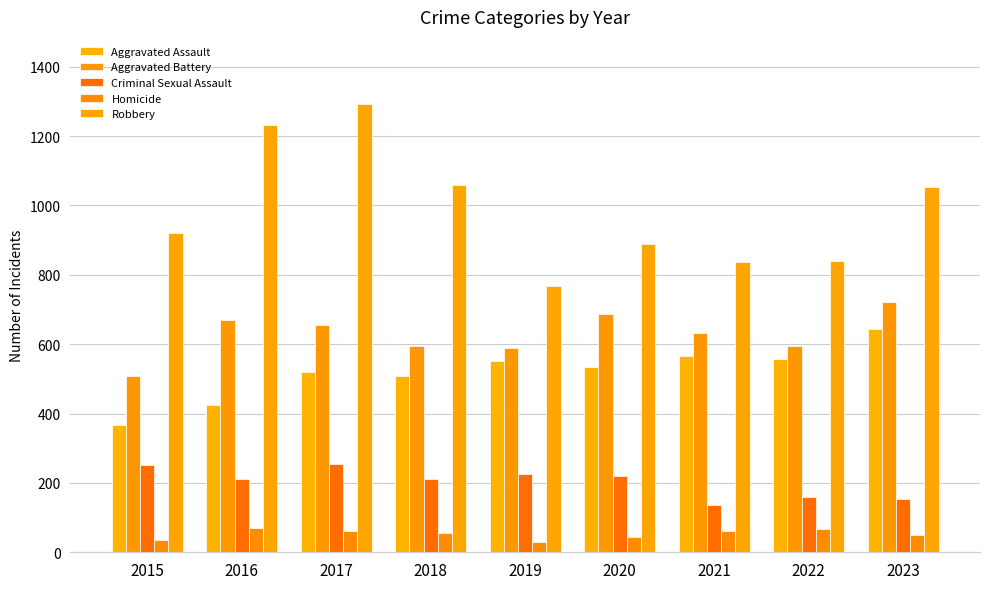

True or false: Aggravated Battery has a value of 398 at 2016.

False